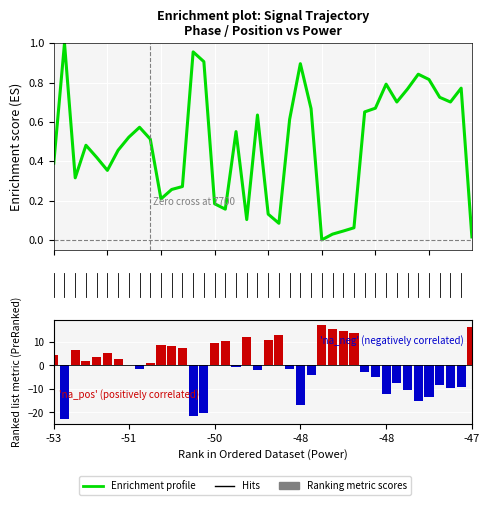

What is the label of the 17th bar from the left?

16